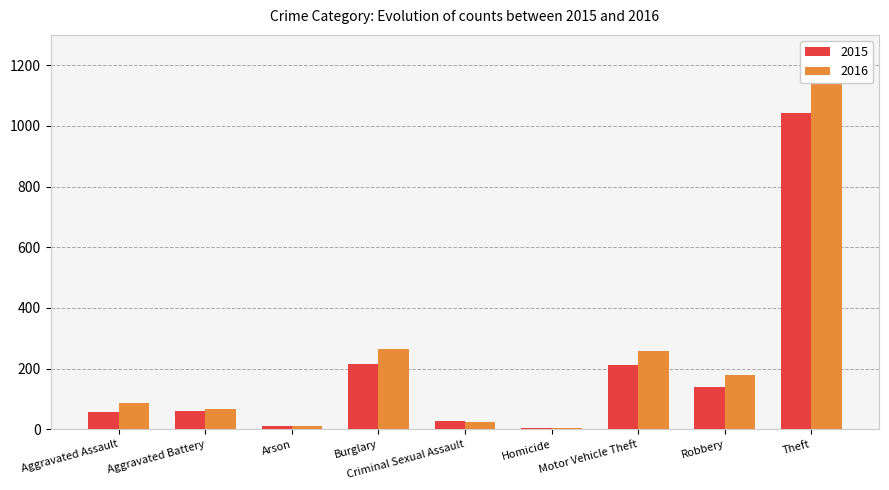

Where is 2016 nearest to the value 577?

Burglary